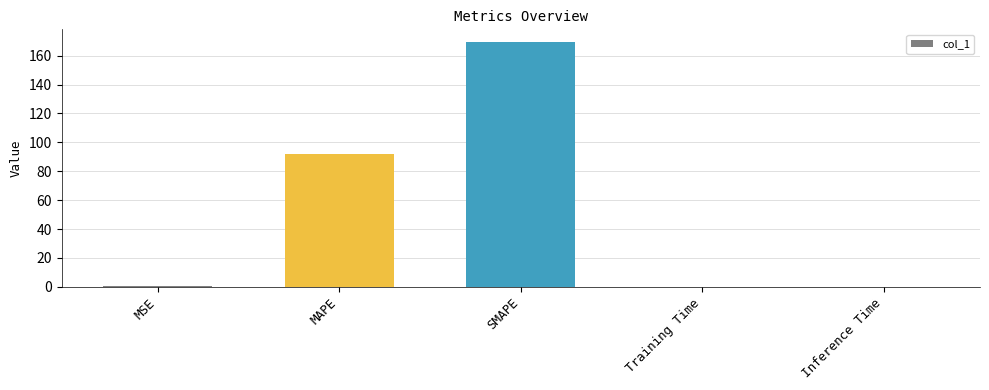

What is the sum of all values?

262.0